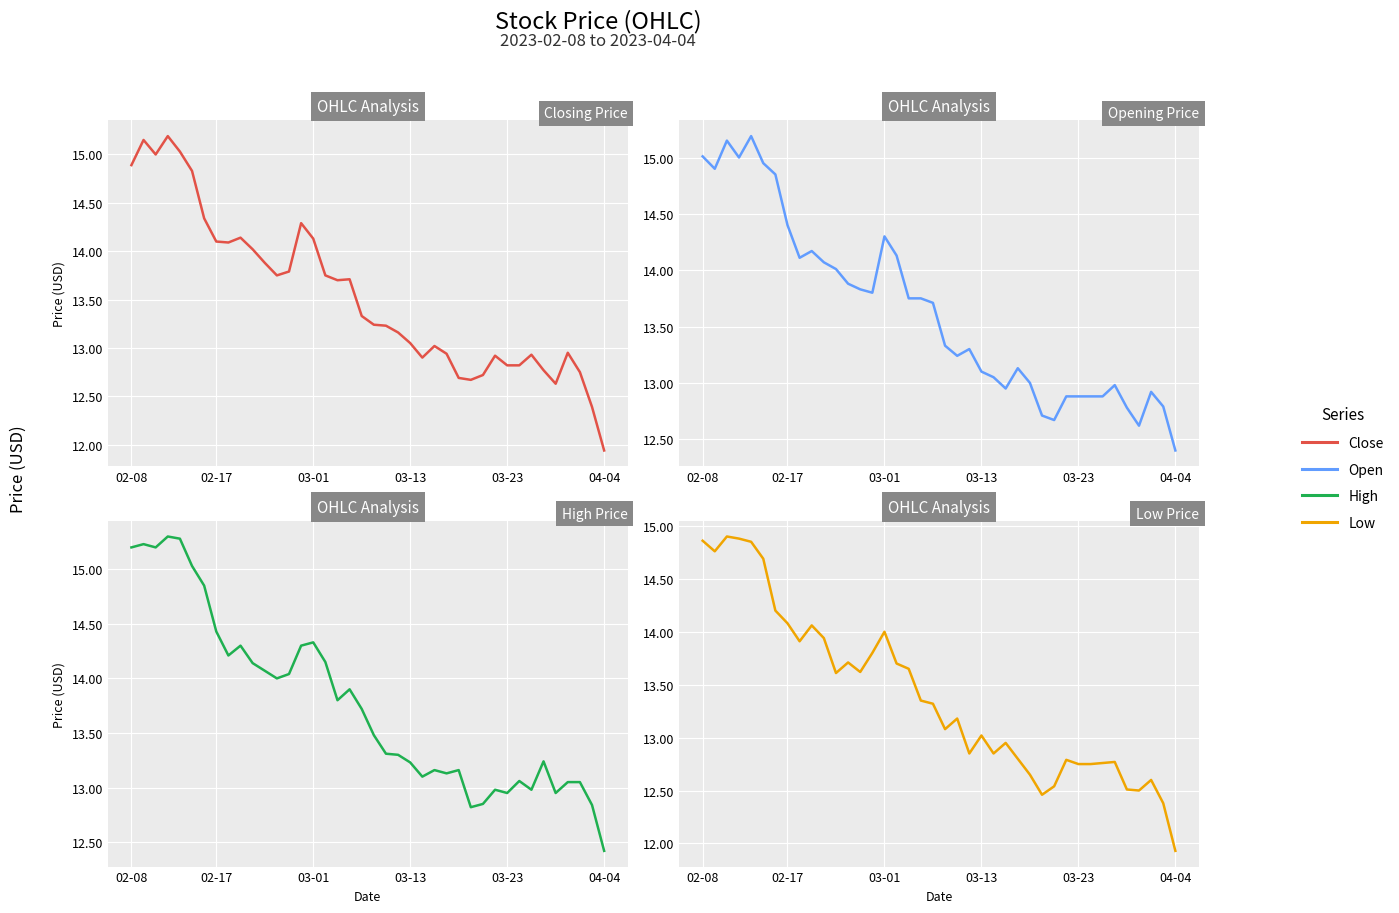

What is the maximum value shown in the chart?

15.3